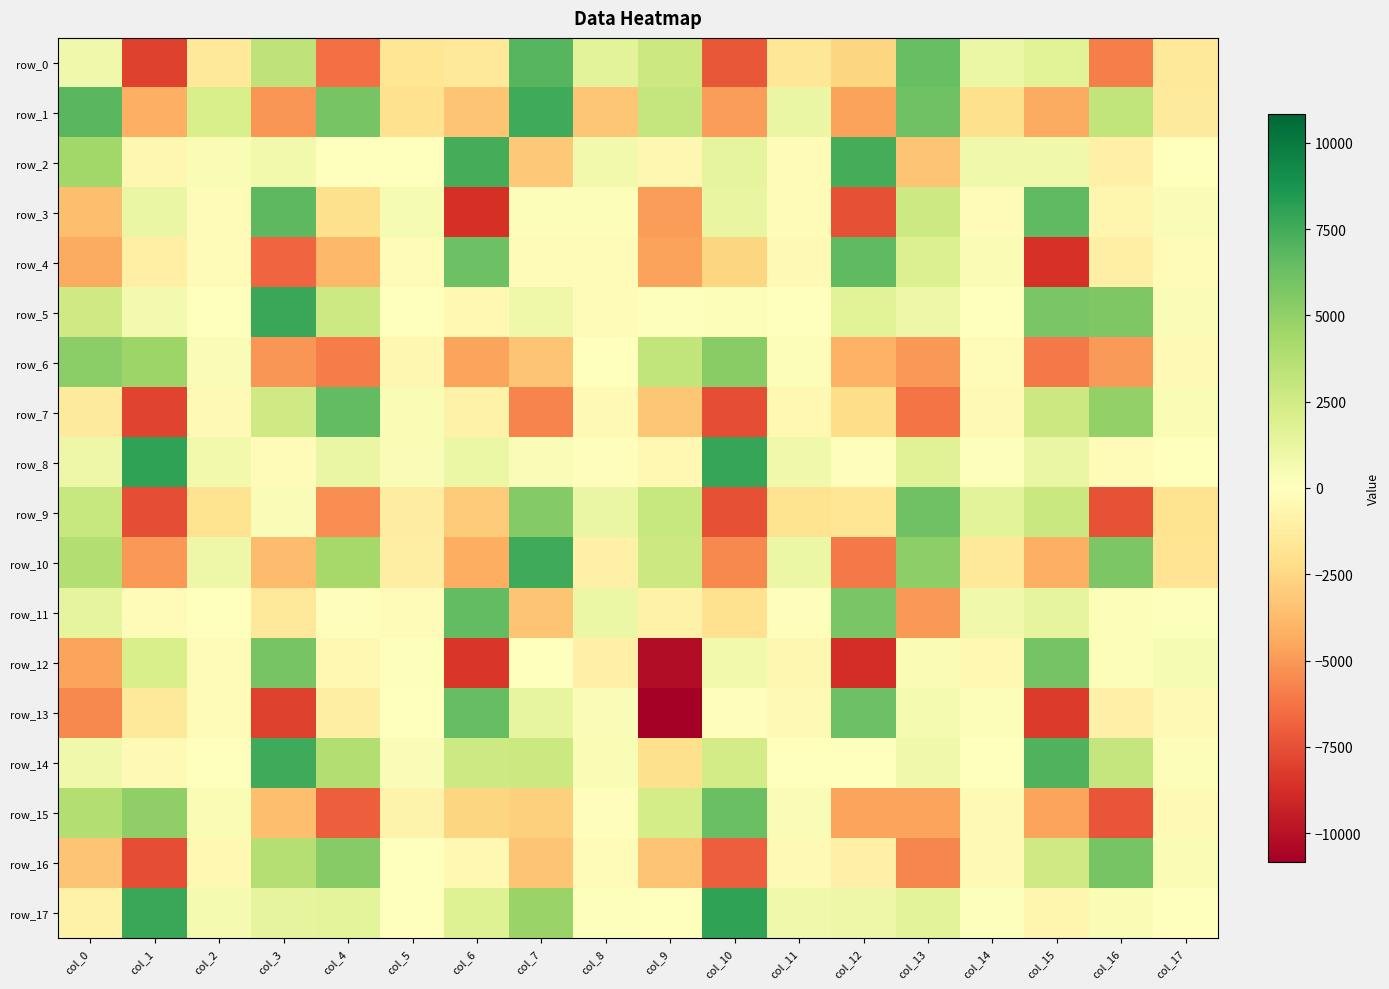

Which label corresponds to the smallest value in the chart?

col_9